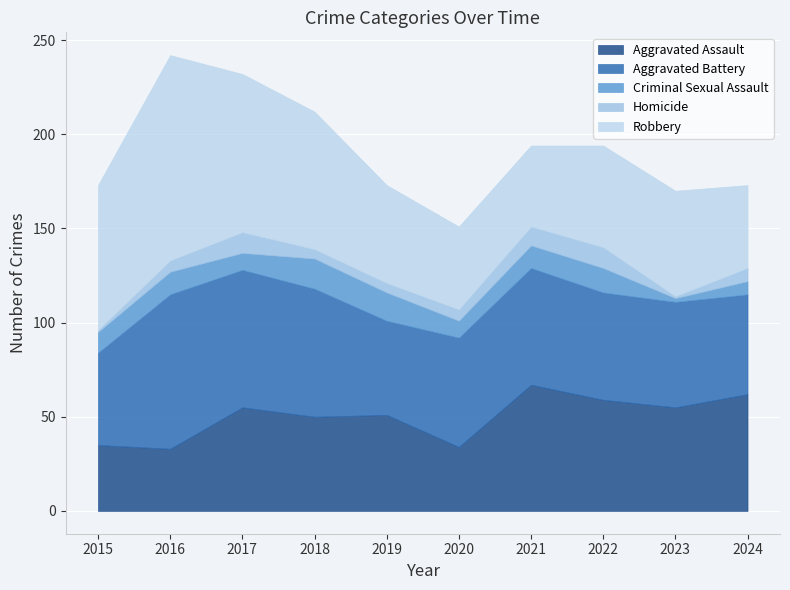

Reading left to right, extract all data points from this chart.

Aggravated Assault: 2015=35	2016=33	2017=55	2018=50	2019=51	2020=34	2021=67	2022=59	2023=55	2024=62
Aggravated Battery: 2015=49	2016=82	2017=73	2018=68	2019=50	2020=58	2021=62	2022=57	2023=56	2024=53
Criminal Sexual Assault: 2015=11	2016=12	2017=9	2018=16	2019=15	2020=9	2021=12	2022=13	2023=2	2024=7
Homicide: 2015=1	2016=6	2017=11	2018=5	2019=5	2020=6	2021=10	2022=11	2023=1	2024=7
Robbery: 2015=77	2016=109	2017=84	2018=73	2019=52	2020=44	2021=43	2022=54	2023=56	2024=44